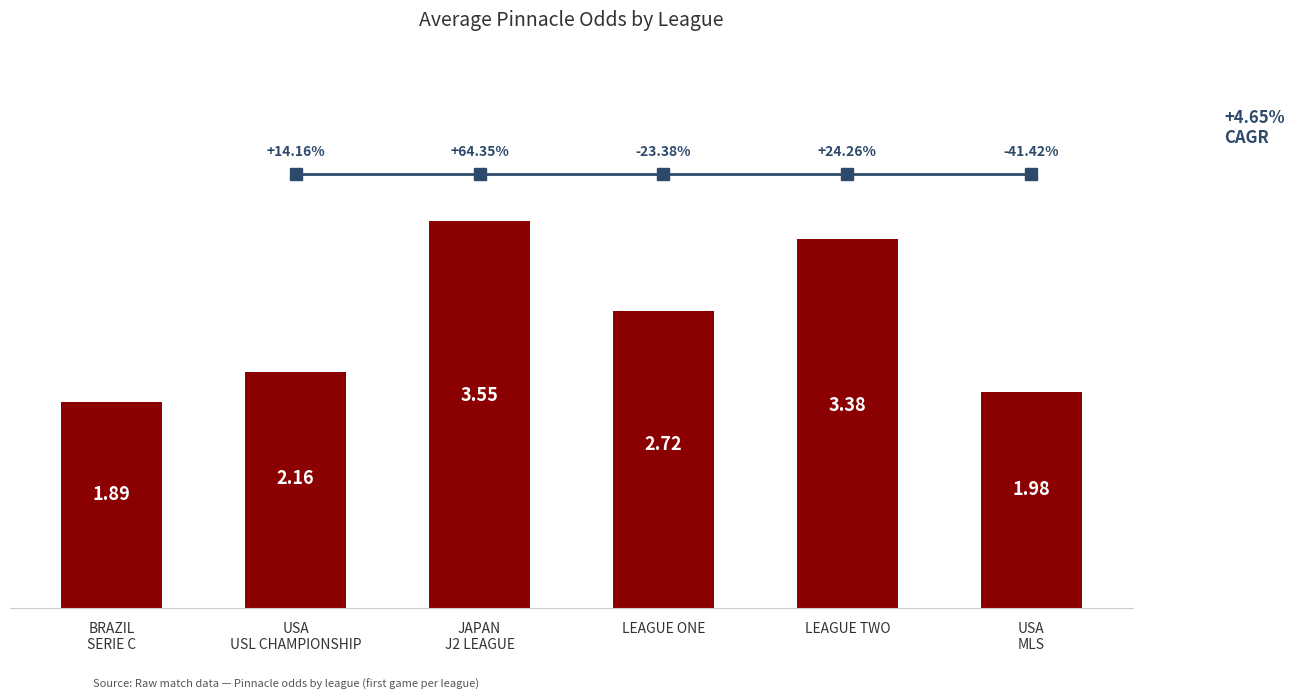

List the labels in order of value, smallest first.

BRAZIL
SERIE C, USA
MLS, USA
USL CHAMPIONSHIP, LEAGUE ONE, LEAGUE TWO, JAPAN
J2 LEAGUE